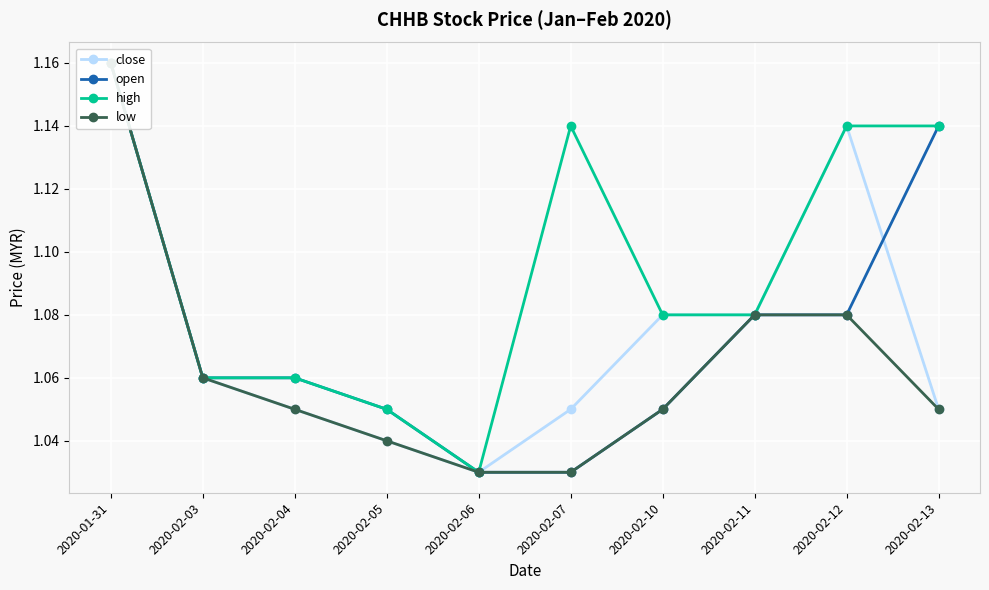

Between 2020-01-31 and 2020-02-04, which is larger?

2020-01-31